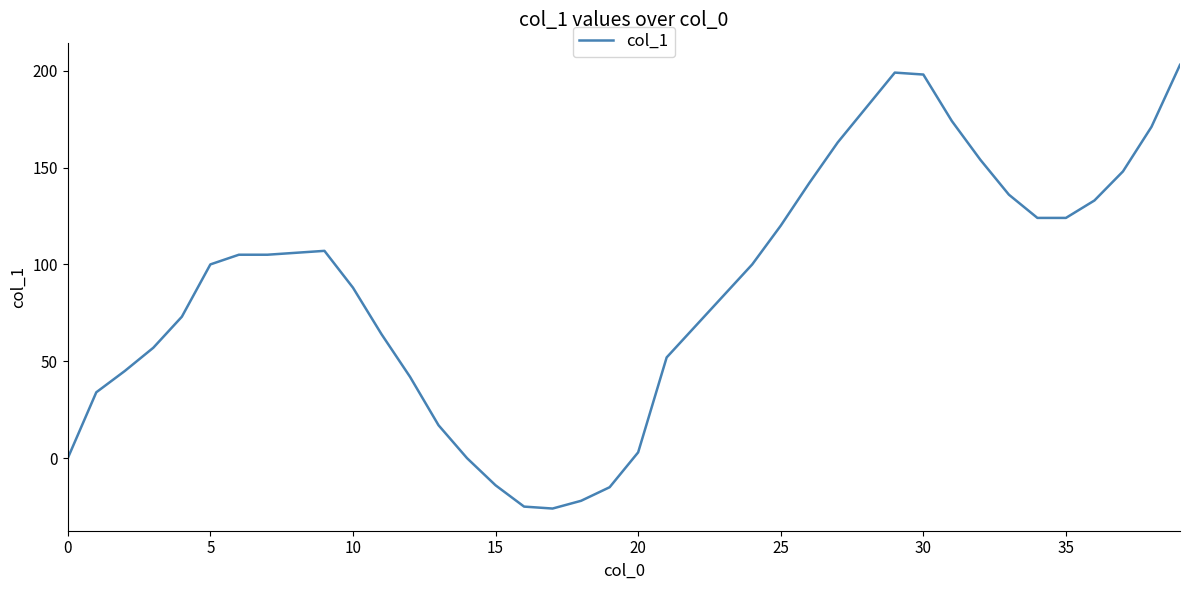

What is the minimum value shown in the chart?

-26